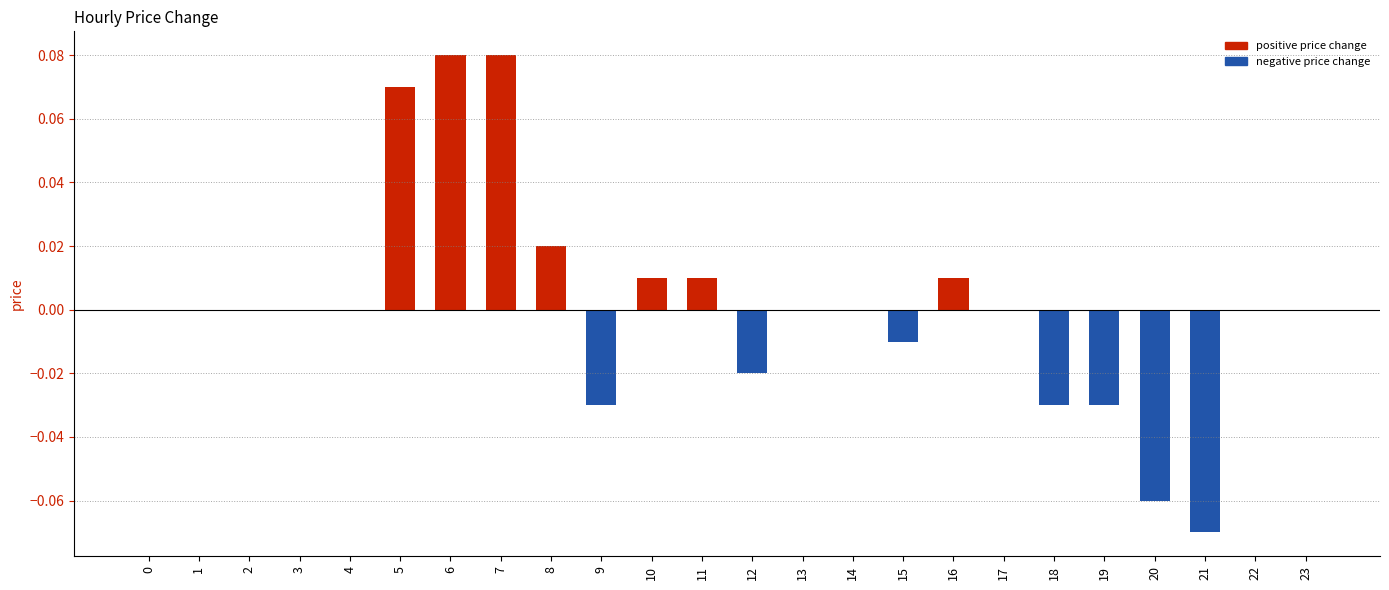

The value at 16 is 0.0. True or false?

True